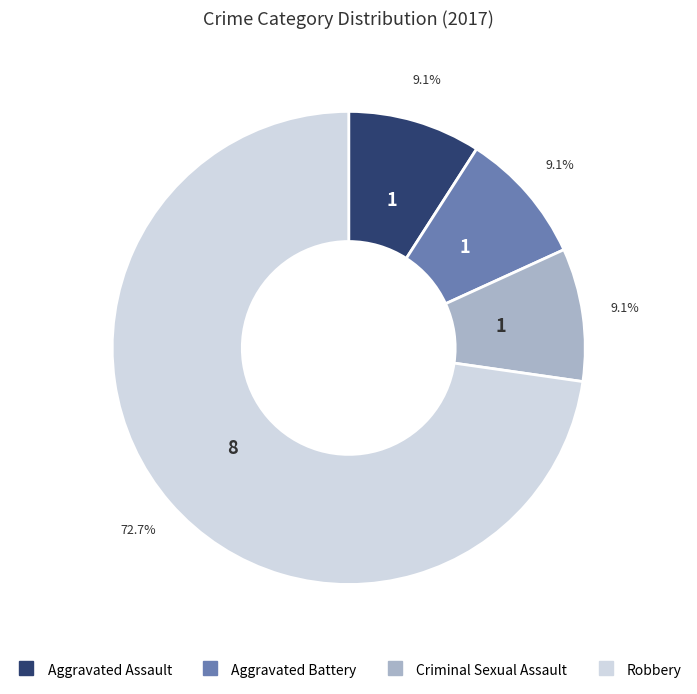

What percentage is NOT represented by Aggravated Assault?

90.9%